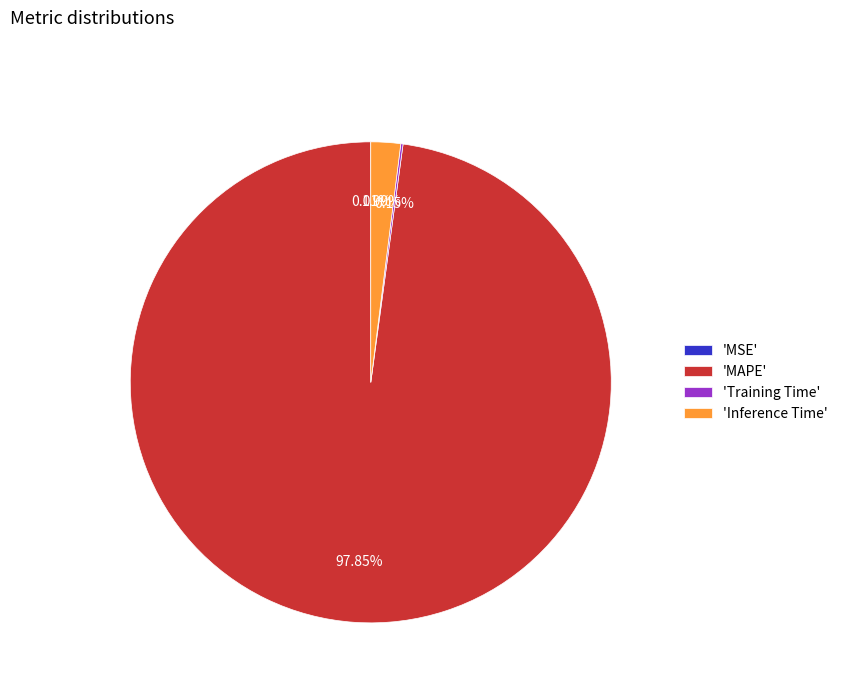

Does any single category account for the majority?

Yes